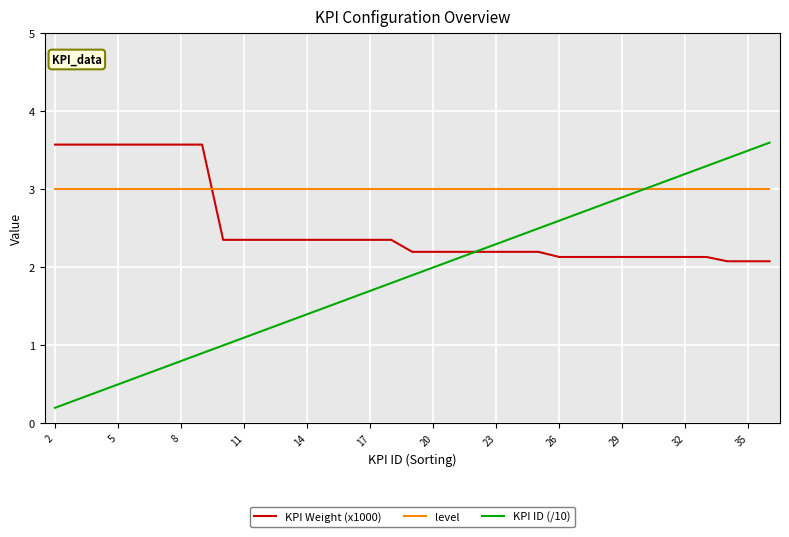

What is the lowest value of the KPI Weight (x1000) series?

2.1